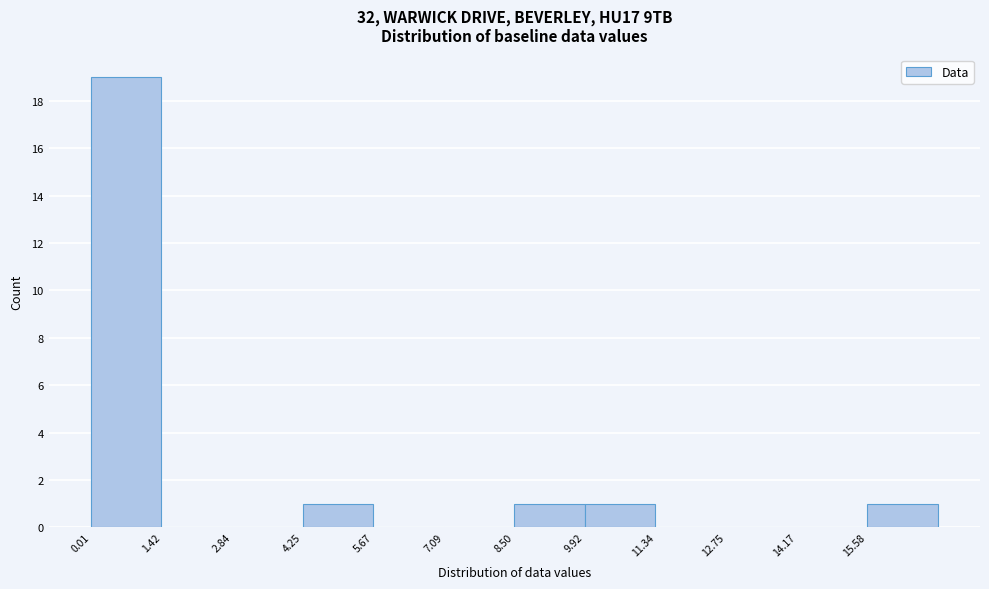

Reading left to right, transcribe this chart: for each bar, give the range it covers on the x-axis and its height. Neither the bar edges nor the heights are printed on the chart, so give them approximately, as read against the axes.

0.0 to 1.4: 19
1.4 to 2.8: 0
2.8 to 4.2: 0
4.2 to 5.6: 1
5.6 to 7.0: 0
7.0 to 8.6: 0
8.6 to 10.0: 1
10.0 to 11.4: 1
11.4 to 12.8: 0
12.8 to 14.2: 0
14.2 to 15.6: 0
15.6 to 17.0: 1